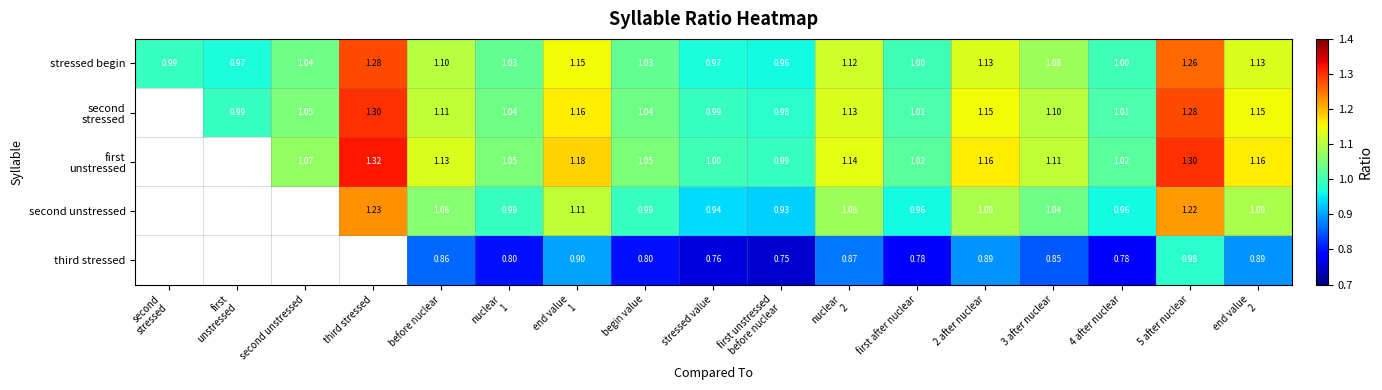

Which has a higher value, first unstressed
before nuclear or nuclear
1?

nuclear
1